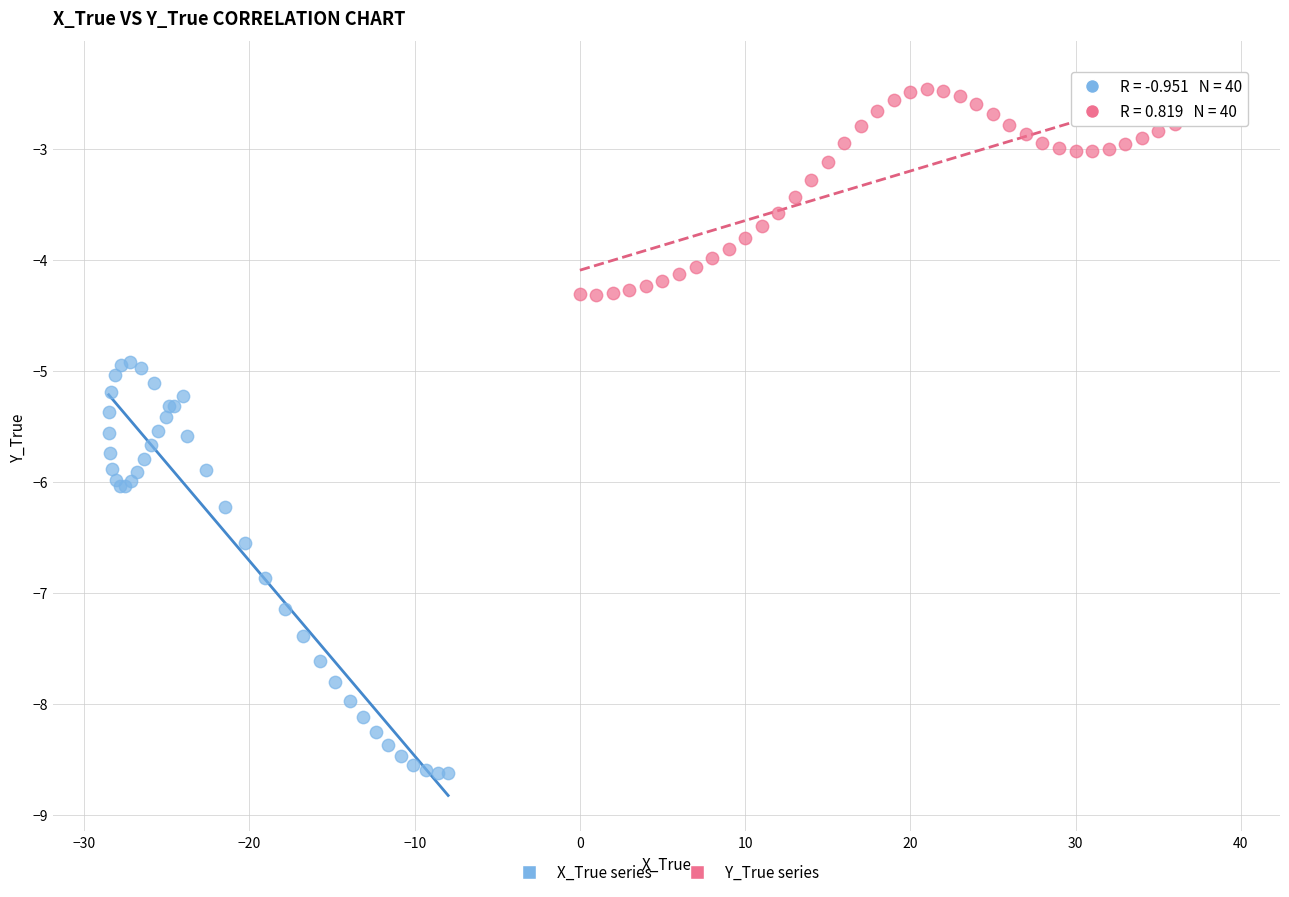

Which series reaches the maximum Y coordinate?

Y_True series